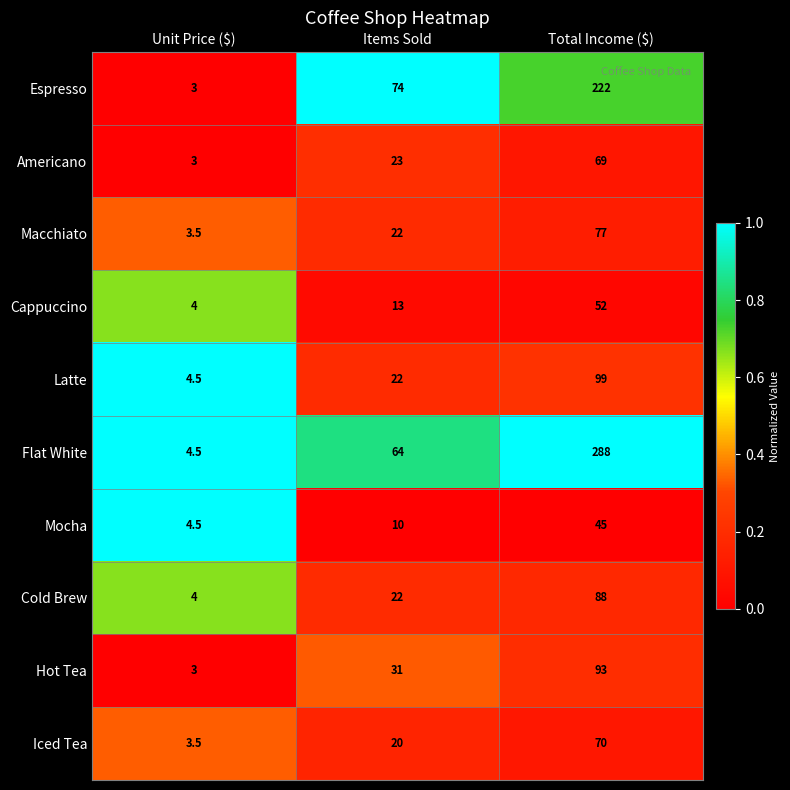

The Cold Brew series shows 88.0 at Total Income ($). True or false?

True